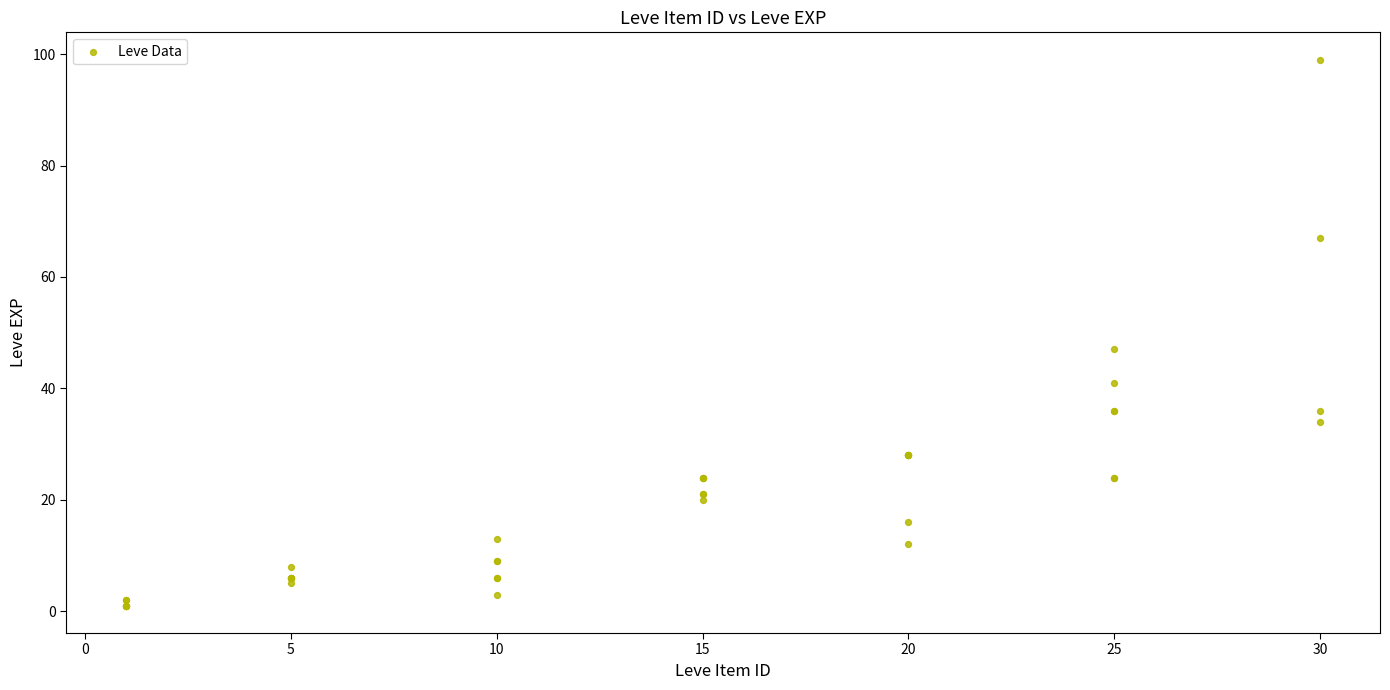

What Y value in the scatter plot is closest to 50?

47